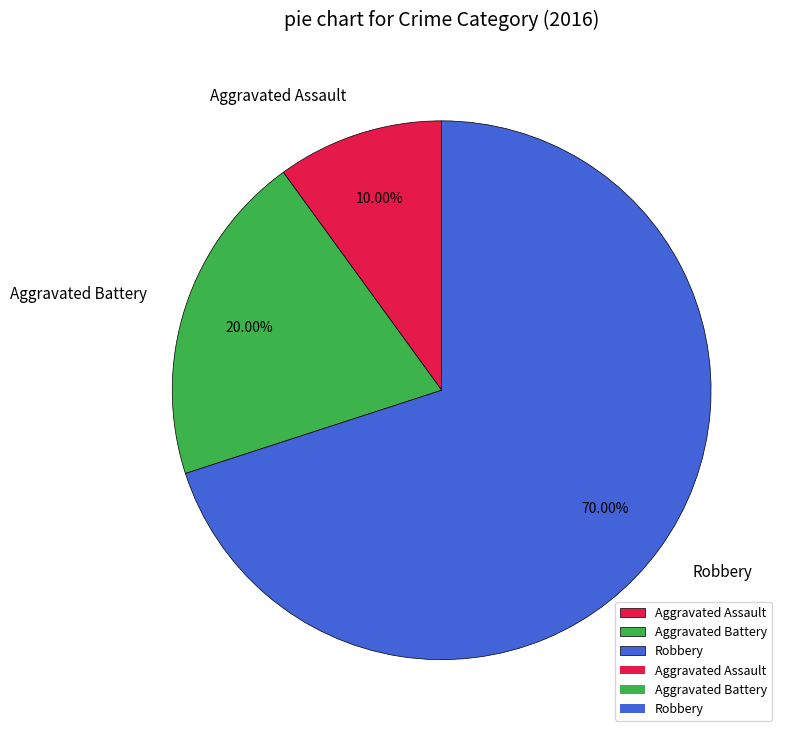

Is it true that Aggravated Battery is 20% of the pie?

True